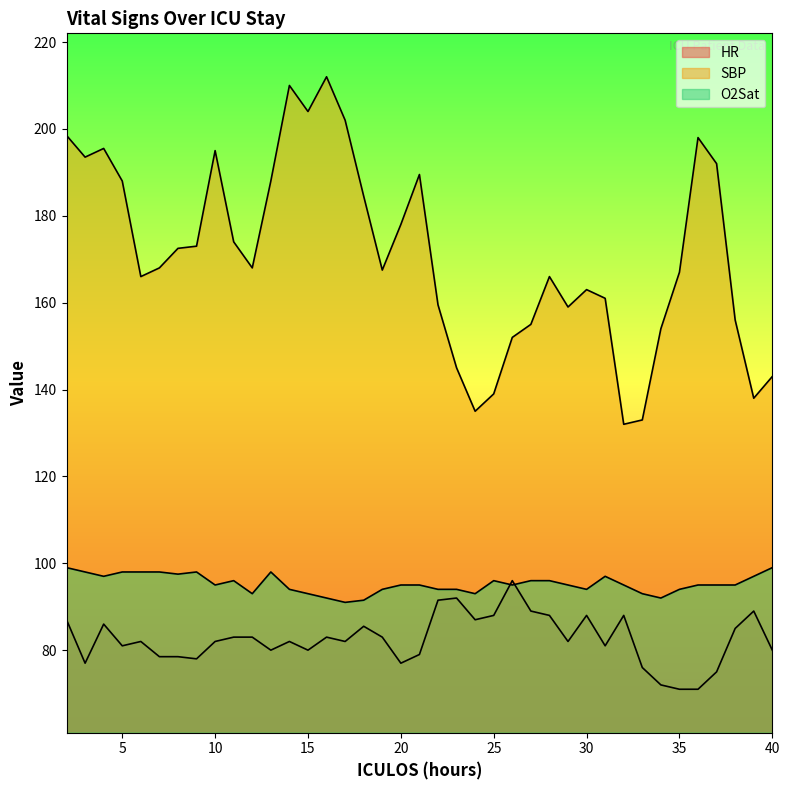

How many data points does each series have?

39